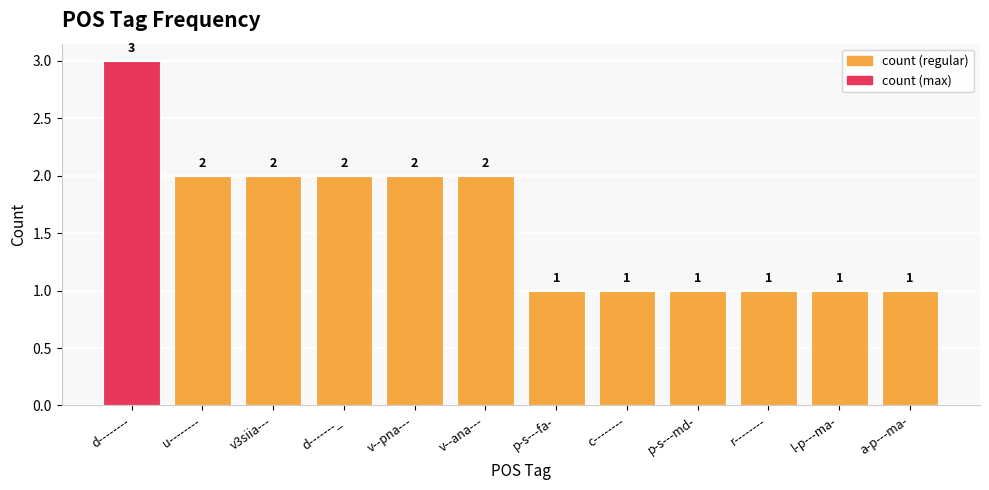

Count the values in the range 1 to 2.

11